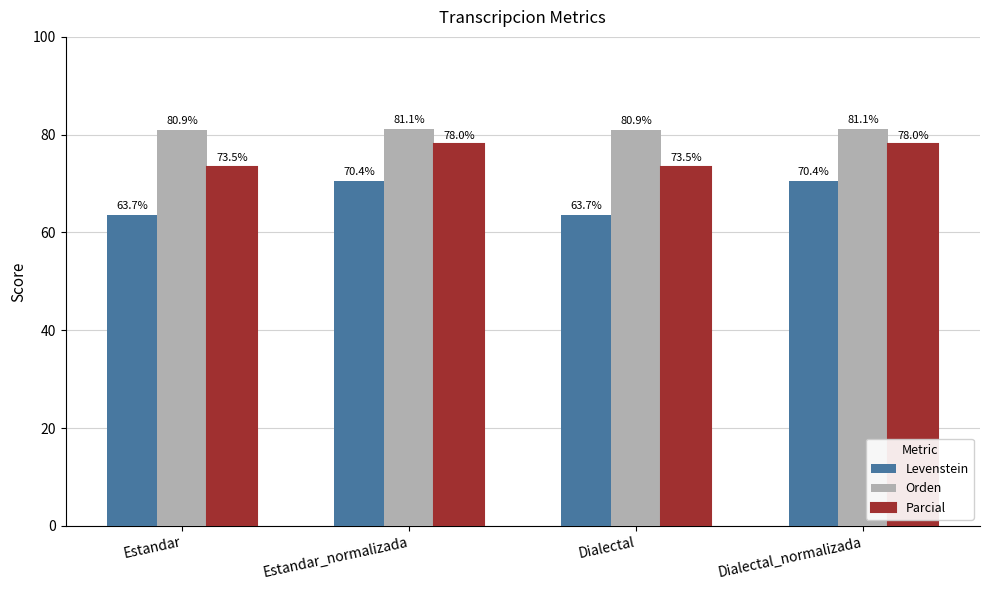

Reading left to right, extract all data points from this chart.

Levenstein: 63.7	70.4	63.7	70.4
Orden: 80.9	81.1	80.9	81.1
Parcial: 73.5	78.0	73.5	78.0